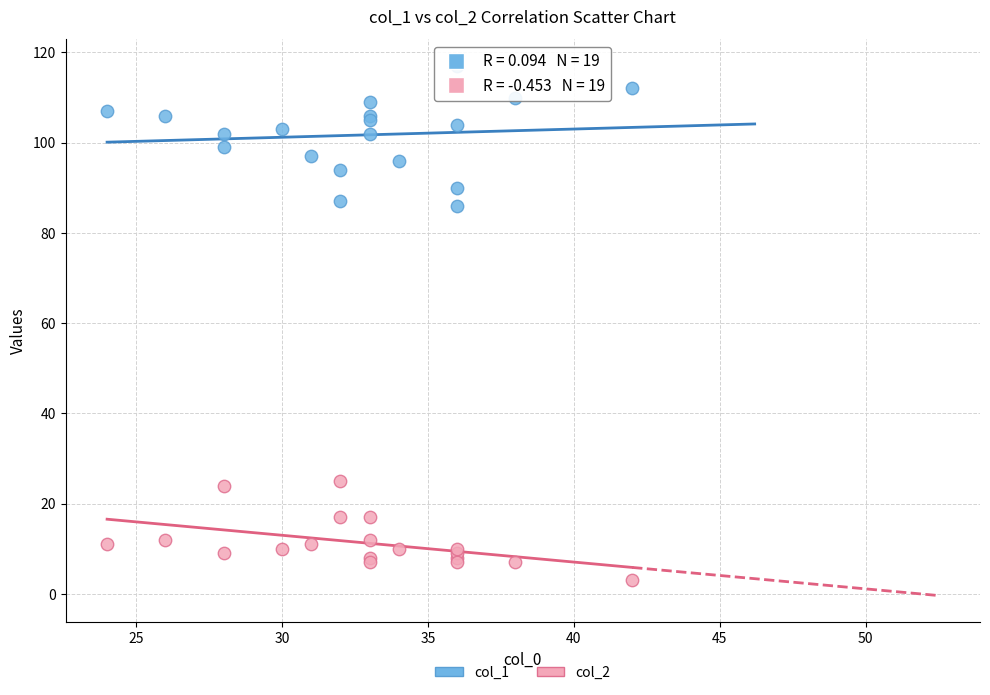

Which series contains the lowest Y value?

col_2